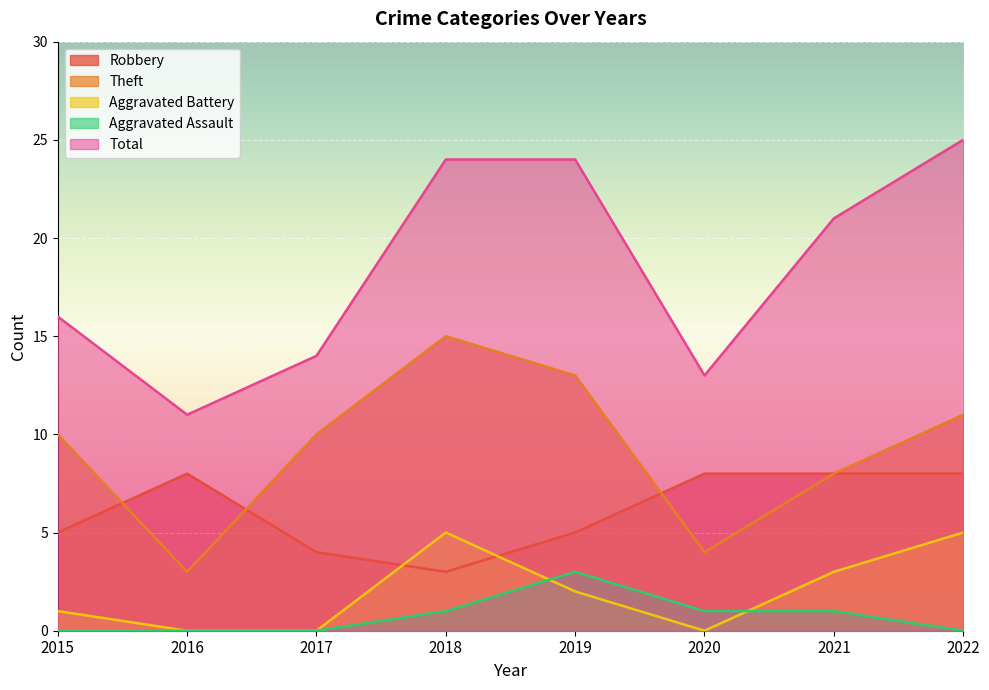

Does the chart display data point markers on the line(s)?

No